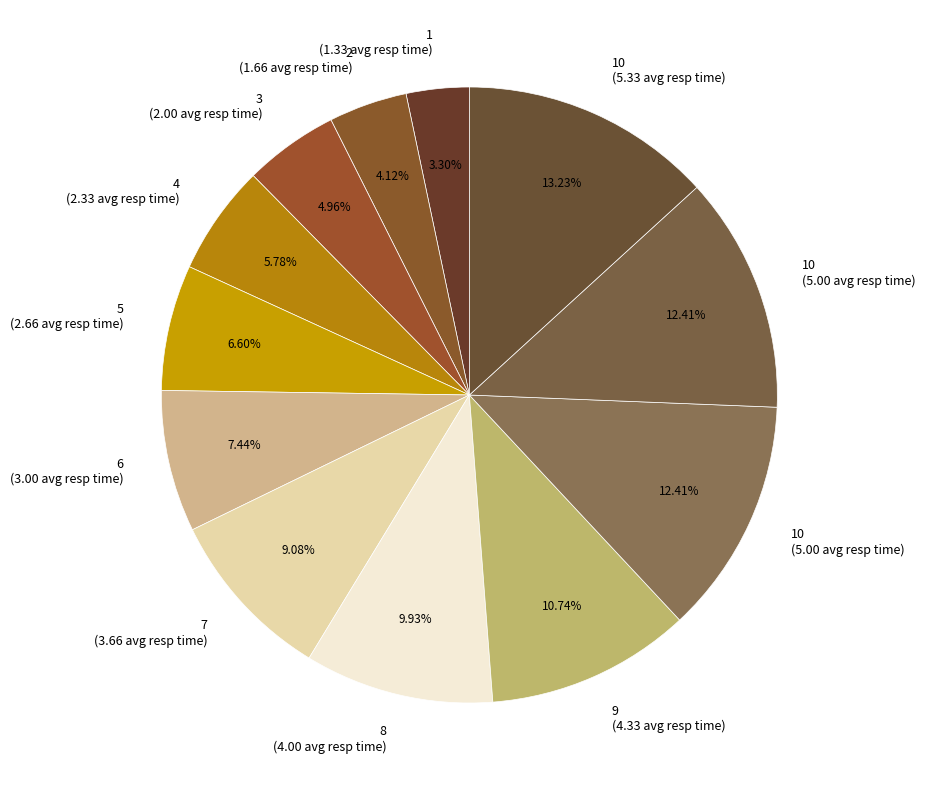

Rank the categories by value from lowest to highest.

1, 2, 3, 4, 5, 6, 7, 8, 9, 10, 10, 10